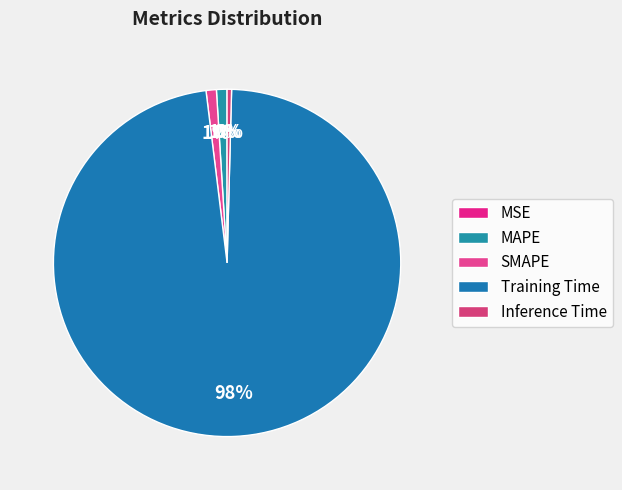

What is the smallest slice in the pie chart?

MSE